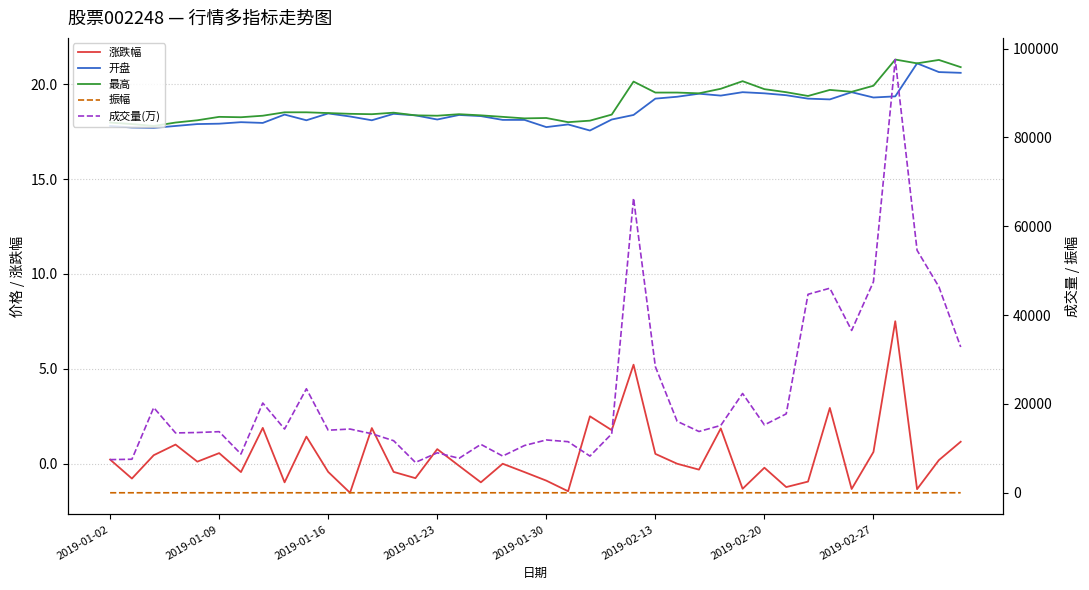

At which category does 振幅 reach its first local valley?

2019-01-09